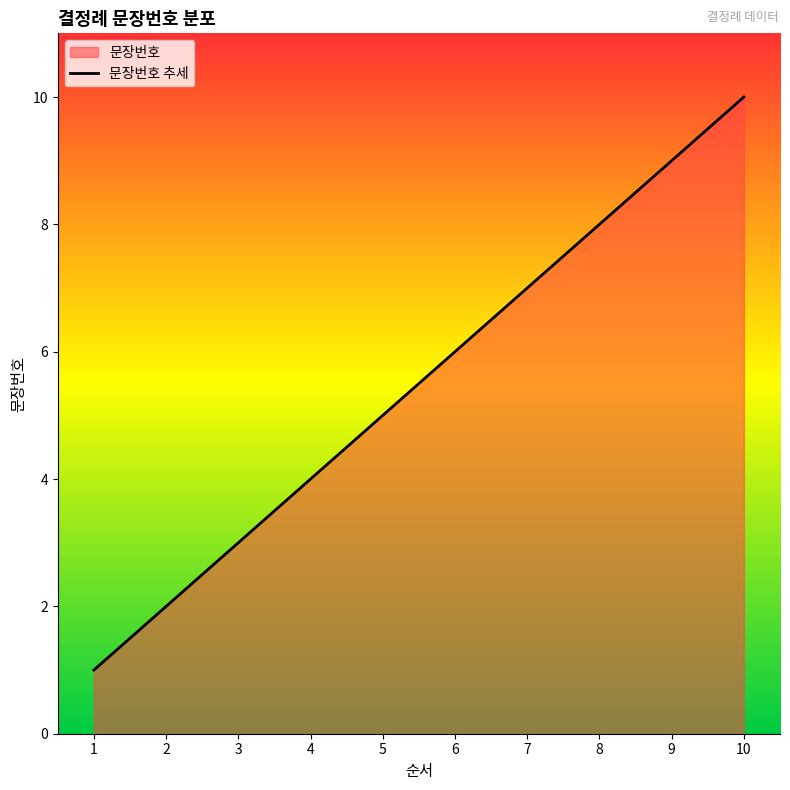

Reading left to right, transcribe all the data shown in this chart.

1=1	2=2	3=3	4=4	5=5	6=6	7=7	8=8	9=9	10=10